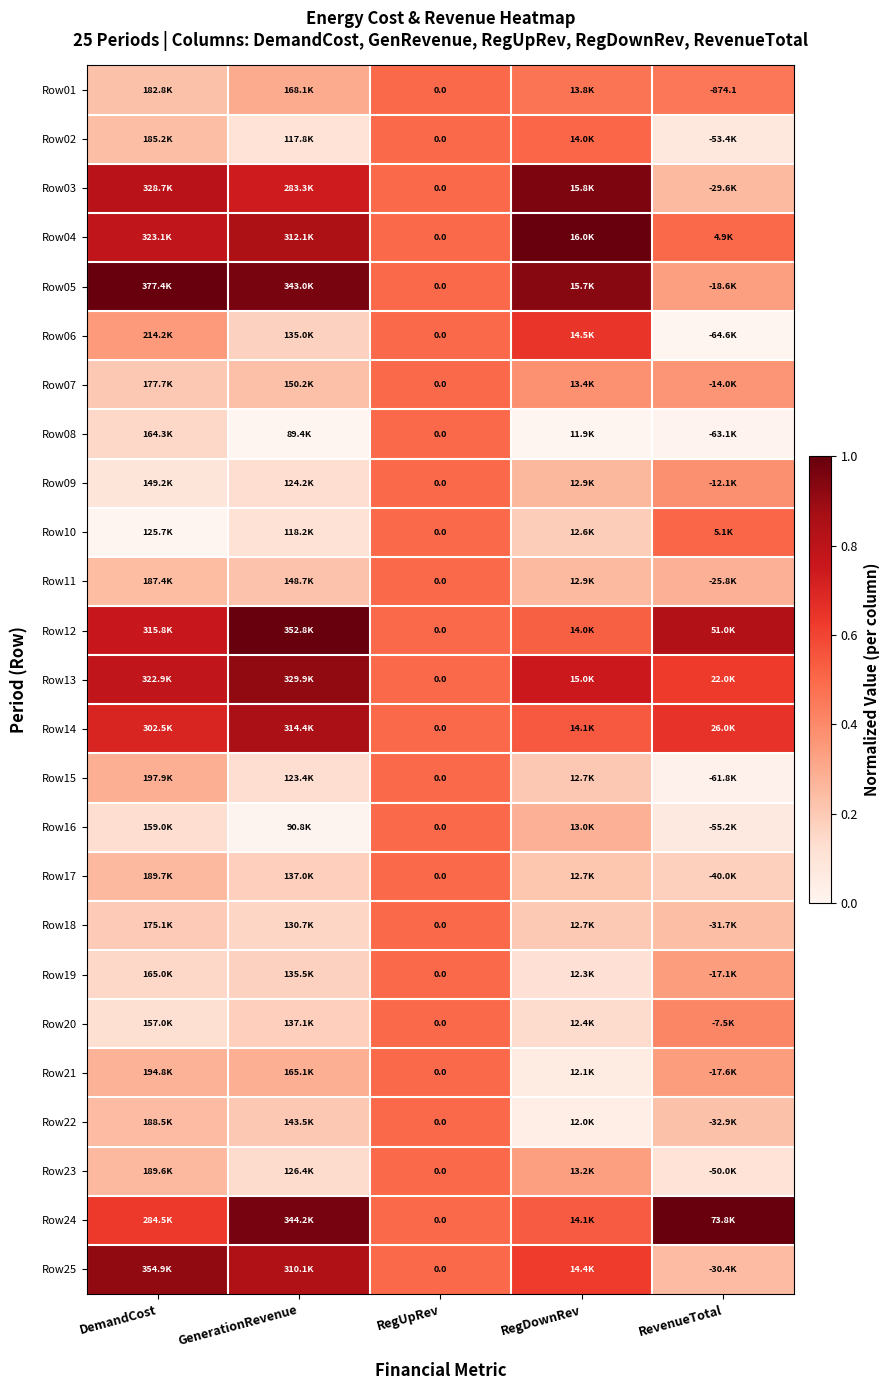

Is the value of Row01 at RevenueTotal greater than the value of Row24 at RegUpRev?

No